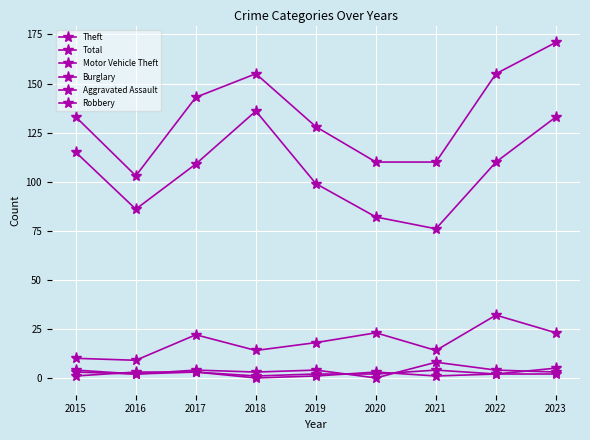

Reading right to left, what are all the values shown in this chart?

Theft: 2023=133	2022=110	2021=76	2020=82	2019=99	2018=136	2017=109	2016=86	2015=115
Total: 2023=171	2022=155	2021=110	2020=110	2019=128	2018=155	2017=143	2016=103	2015=133
Motor Vehicle Theft: 2023=23	2022=32	2021=14	2020=23	2019=18	2018=14	2017=22	2016=9	2015=10
Burglary: 2023=3	2022=4	2021=8	2020=0	2019=4	2018=3	2017=4	2016=2	2015=4
Aggravated Assault: 2023=5	2022=2	2021=4	2020=2	2019=2	2018=1	2017=3	2016=3	2015=1
Robbery: 2023=2	2022=2	2021=1	2020=3	2019=1	2018=0	2017=3	2016=2	2015=3